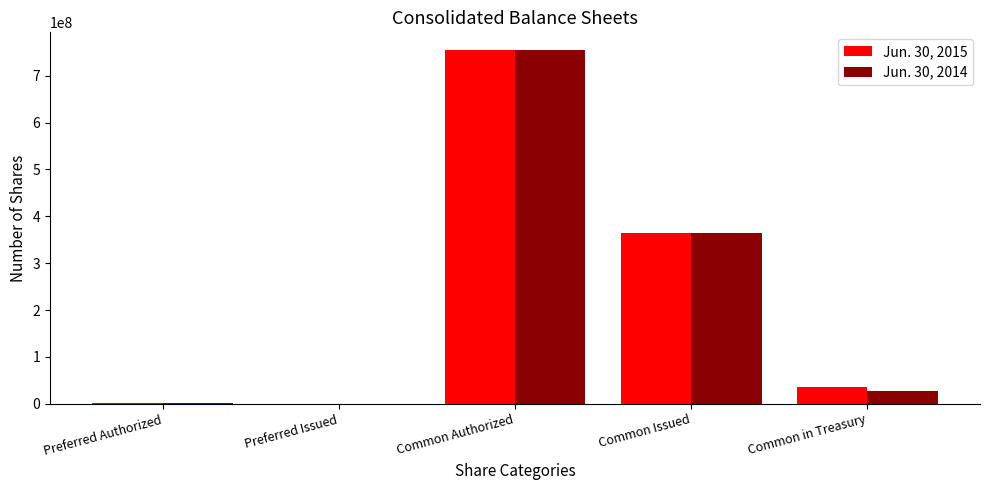

Which category has the highest value in the Jun. 30, 2015 series?

Common Authorized